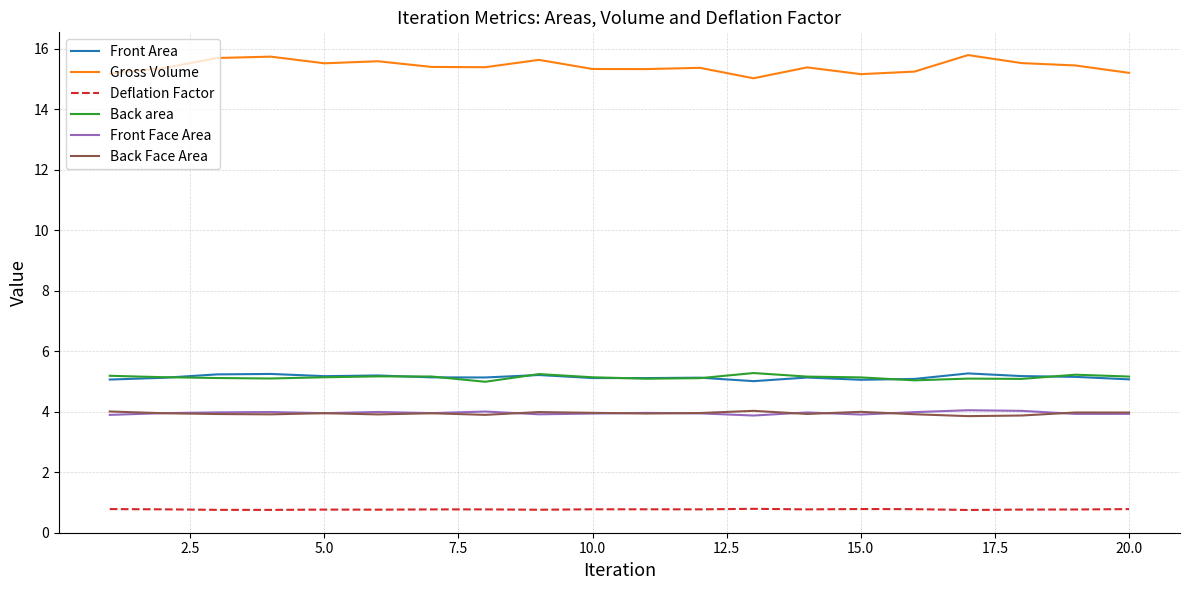

What is the greatest value displayed?

15.8